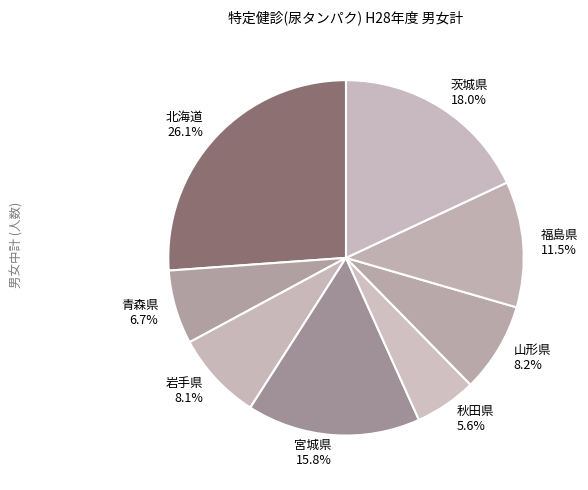

True or false: 青森県 accounts for 7% of the total.

True